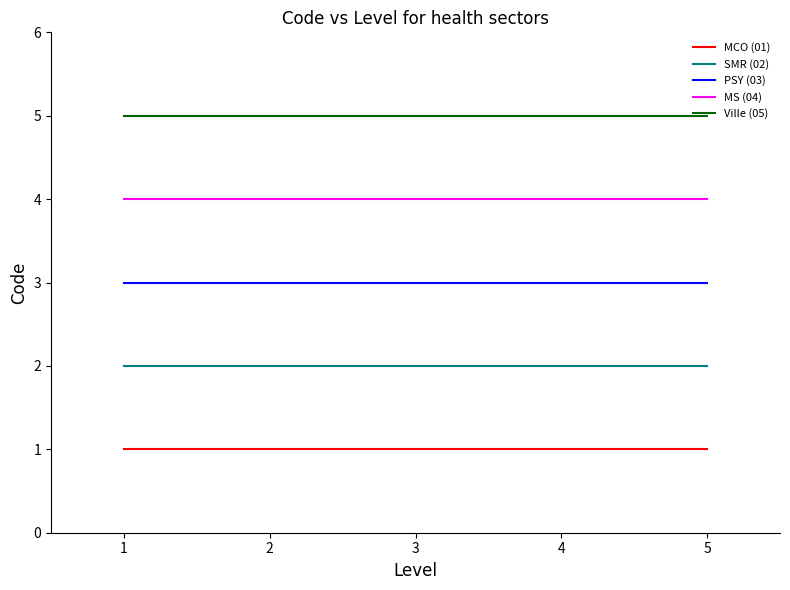

How many series are shown in this chart?

5